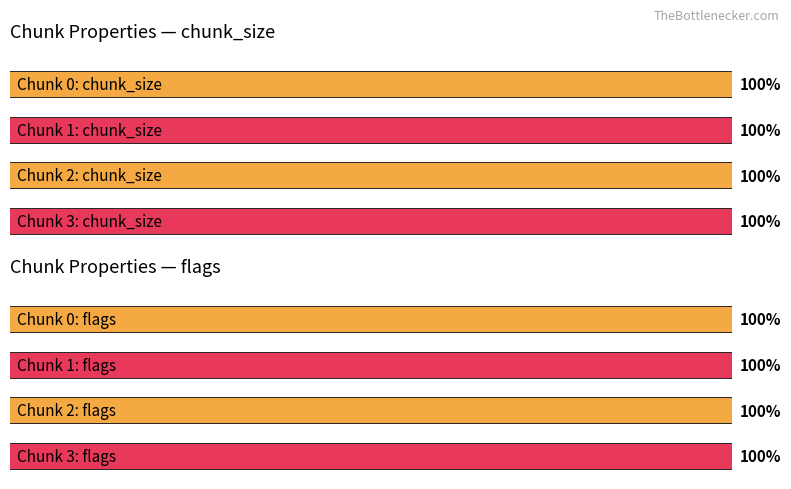

True or false: chunk_size has a value of 2 at 3.

False